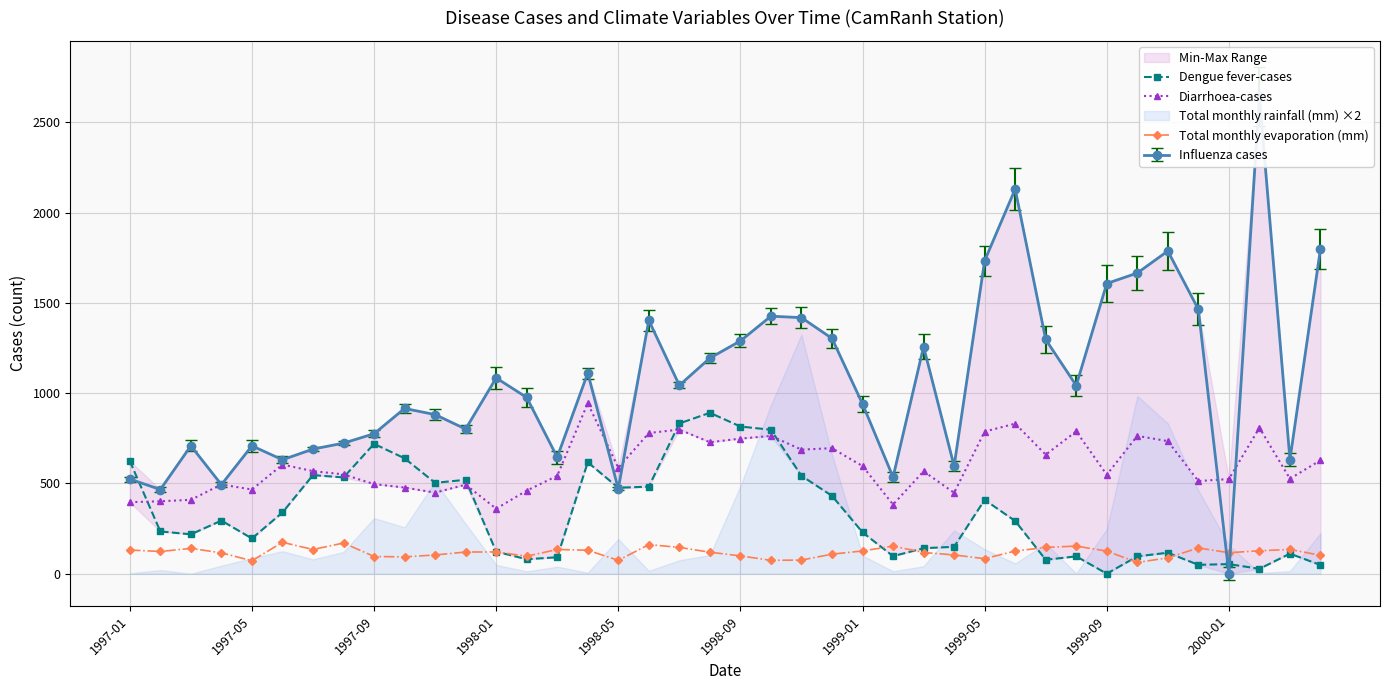

What is the total value across all series at 30?

881.5